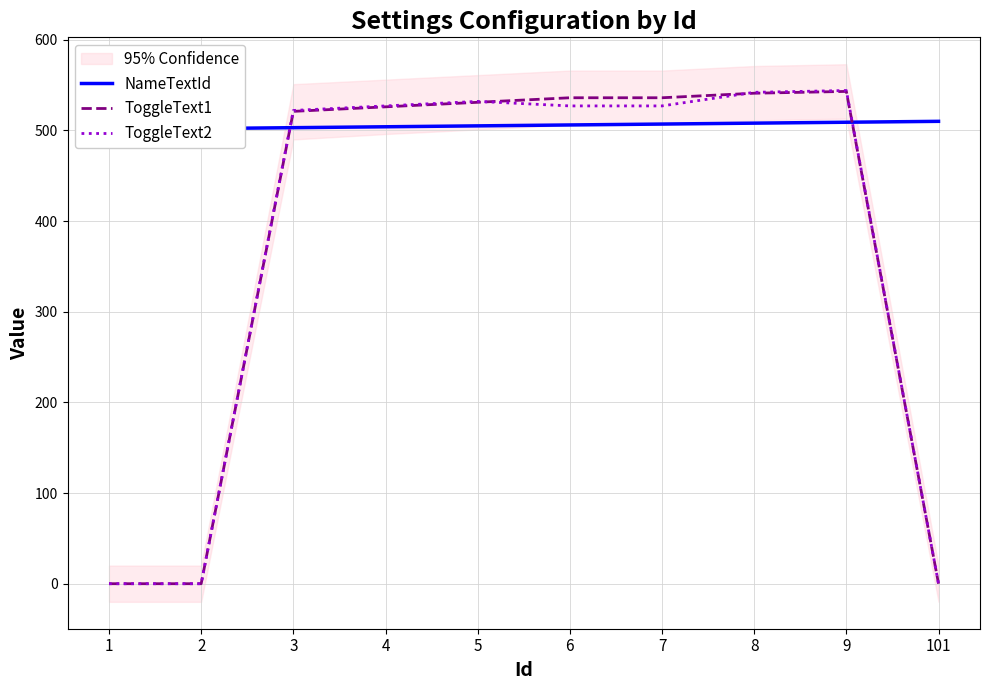

What is the maximum value shown in the chart?

544